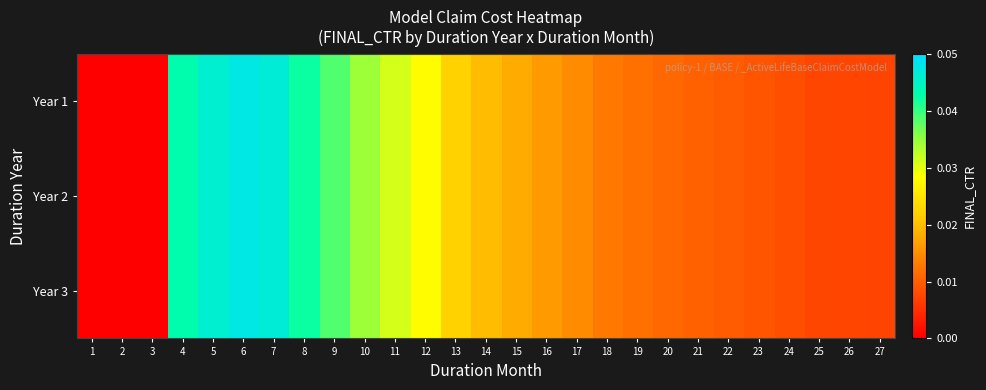

At which category is the sum across all series the highest?

6